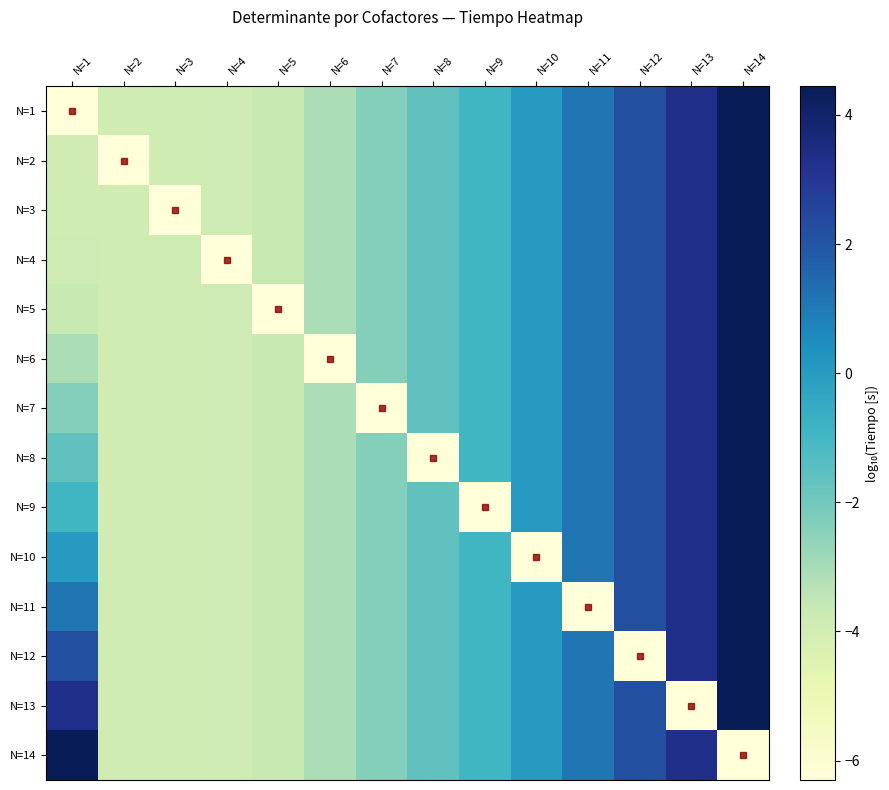

Reading right to left, what are all the values shown in this chart?

N=1: N=14=4.4	N=13=3.3	N=12=2.2	N=11=1.1	N=10=0.1	N=9=-0.9	N=8=-1.6	N=7=-2.4	N=6=-3.1	N=5=-3.7	N=4=-3.8	N=3=-3.9	N=2=-3.9	N=1=-6.3
N=2: N=14=4.4	N=13=3.3	N=12=2.2	N=11=1.1	N=10=0.1	N=9=-0.9	N=8=-1.6	N=7=-2.4	N=6=-3.1	N=5=-3.7	N=4=-3.8	N=3=-3.9	N=2=-6.3	N=1=-3.9
N=3: N=14=4.4	N=13=3.3	N=12=2.2	N=11=1.1	N=10=0.1	N=9=-0.9	N=8=-1.6	N=7=-2.4	N=6=-3.1	N=5=-3.7	N=4=-3.8	N=3=-6.3	N=2=-3.9	N=1=-3.9
N=4: N=14=4.4	N=13=3.3	N=12=2.2	N=11=1.1	N=10=0.1	N=9=-0.9	N=8=-1.6	N=7=-2.4	N=6=-3.1	N=5=-3.7	N=4=-6.3	N=3=-3.9	N=2=-3.9	N=1=-3.8
N=5: N=14=4.4	N=13=3.3	N=12=2.2	N=11=1.1	N=10=0.1	N=9=-0.9	N=8=-1.6	N=7=-2.4	N=6=-3.1	N=5=-6.3	N=4=-3.8	N=3=-3.9	N=2=-3.9	N=1=-3.7
N=6: N=14=4.4	N=13=3.3	N=12=2.2	N=11=1.1	N=10=0.1	N=9=-0.9	N=8=-1.6	N=7=-2.4	N=6=-6.3	N=5=-3.7	N=4=-3.8	N=3=-3.9	N=2=-3.9	N=1=-3.1
N=7: N=14=4.4	N=13=3.3	N=12=2.2	N=11=1.1	N=10=0.1	N=9=-0.9	N=8=-1.6	N=7=-6.3	N=6=-3.1	N=5=-3.7	N=4=-3.8	N=3=-3.9	N=2=-3.9	N=1=-2.4
N=8: N=14=4.4	N=13=3.3	N=12=2.2	N=11=1.1	N=10=0.1	N=9=-0.9	N=8=-6.3	N=7=-2.4	N=6=-3.1	N=5=-3.7	N=4=-3.8	N=3=-3.9	N=2=-3.9	N=1=-1.6
N=9: N=14=4.4	N=13=3.3	N=12=2.2	N=11=1.1	N=10=0.1	N=9=-6.3	N=8=-1.6	N=7=-2.4	N=6=-3.1	N=5=-3.7	N=4=-3.8	N=3=-3.9	N=2=-3.9	N=1=-0.9
N=10: N=14=4.4	N=13=3.3	N=12=2.2	N=11=1.1	N=10=-6.3	N=9=-0.9	N=8=-1.6	N=7=-2.4	N=6=-3.1	N=5=-3.7	N=4=-3.8	N=3=-3.9	N=2=-3.9	N=1=0.1
N=11: N=14=4.4	N=13=3.3	N=12=2.2	N=11=-6.3	N=10=0.1	N=9=-0.9	N=8=-1.6	N=7=-2.4	N=6=-3.1	N=5=-3.7	N=4=-3.8	N=3=-3.9	N=2=-3.9	N=1=1.1
N=12: N=14=4.4	N=13=3.3	N=12=-6.3	N=11=1.1	N=10=0.1	N=9=-0.9	N=8=-1.6	N=7=-2.4	N=6=-3.1	N=5=-3.7	N=4=-3.8	N=3=-3.9	N=2=-3.9	N=1=2.2
N=13: N=14=4.4	N=13=-6.3	N=12=2.2	N=11=1.1	N=10=0.1	N=9=-0.9	N=8=-1.6	N=7=-2.4	N=6=-3.1	N=5=-3.7	N=4=-3.8	N=3=-3.9	N=2=-3.9	N=1=3.3
N=14: N=14=-6.3	N=13=3.3	N=12=2.2	N=11=1.1	N=10=0.1	N=9=-0.9	N=8=-1.6	N=7=-2.4	N=6=-3.1	N=5=-3.7	N=4=-3.8	N=3=-3.9	N=2=-3.9	N=1=4.4